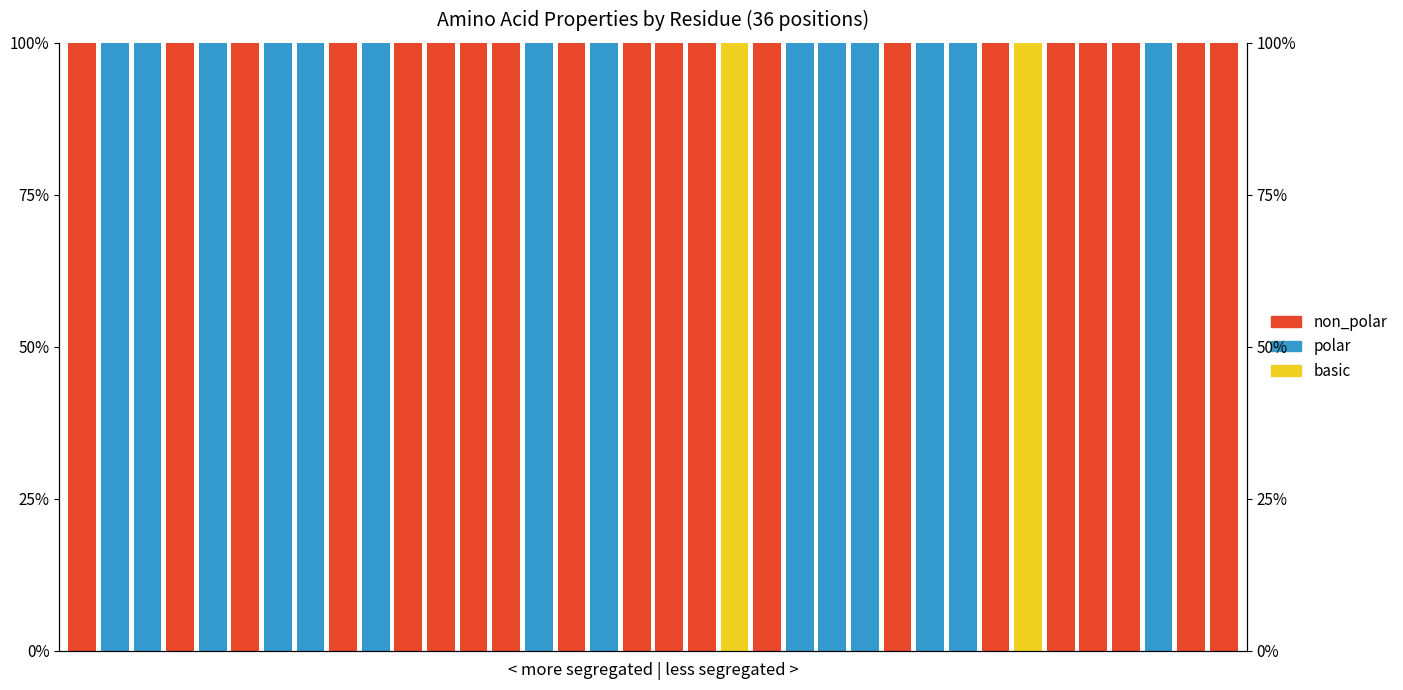

Reading right to left, what are all the values shown in this chart?

basic: 35=0	34=0	33=0	32=0	31=0	30=0	29=1	28=0	27=0	26=0	25=0	24=0	23=0	22=0	21=0	20=1	19=0	18=0	17=0	16=0	15=0	14=0	13=0	12=0	11=0	10=0	9=0	8=0	7=0	6=0	5=0	4=0	3=0	2=0	1=0	0=0
polar: 35=0	34=0	33=1	32=0	31=0	30=0	29=0	28=0	27=1	26=1	25=0	24=1	23=1	22=1	21=0	20=0	19=0	18=0	17=0	16=1	15=0	14=1	13=0	12=0	11=0	10=0	9=1	8=0	7=1	6=1	5=0	4=1	3=0	2=1	1=1	0=0
non_polar: 35=1	34=1	33=0	32=1	31=1	30=1	29=0	28=1	27=0	26=0	25=1	24=0	23=0	22=0	21=1	20=0	19=1	18=1	17=1	16=0	15=1	14=0	13=1	12=1	11=1	10=1	9=0	8=1	7=0	6=0	5=1	4=0	3=1	2=0	1=0	0=1